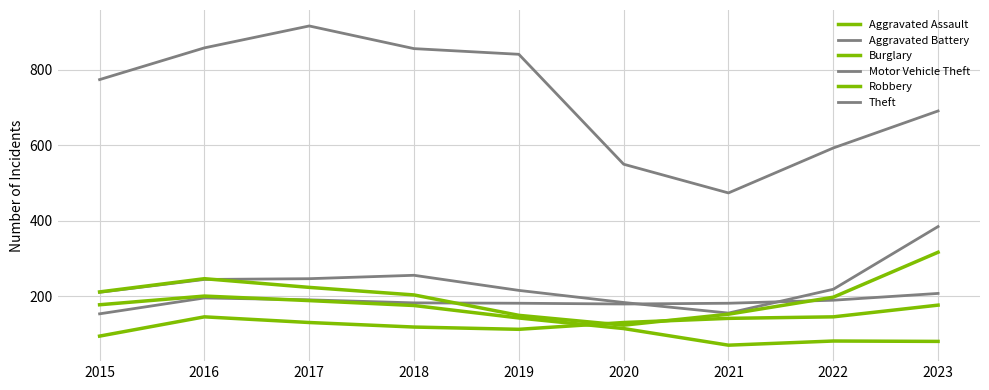

True or false: Aggravated Assault has more than 1 interior local peaks.

False